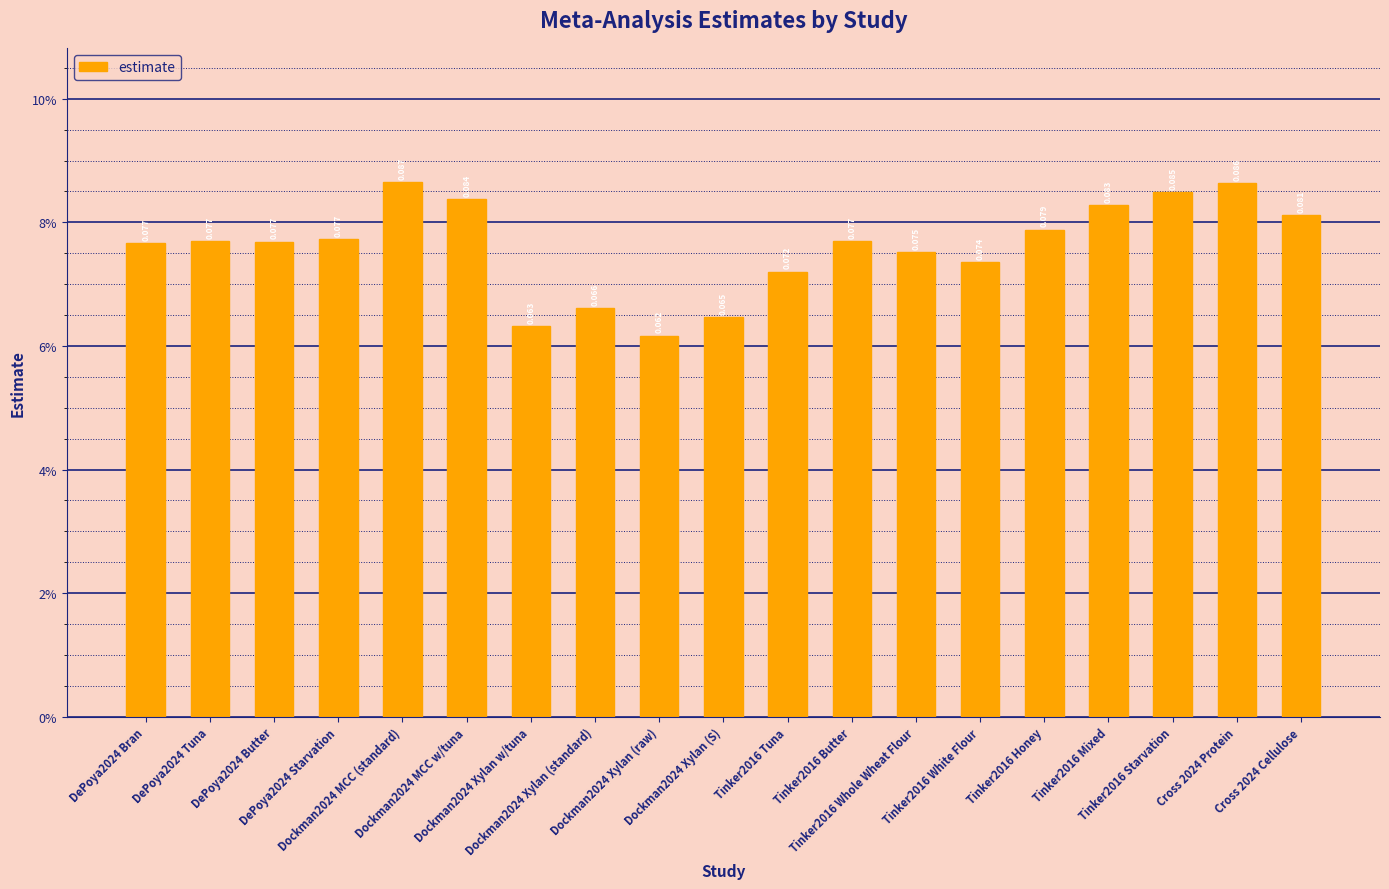

What is the approximate value at Tinker2016 Mixed?

0.1